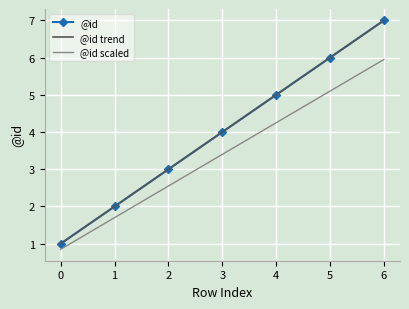

At which category is the sum across all series the highest?

6